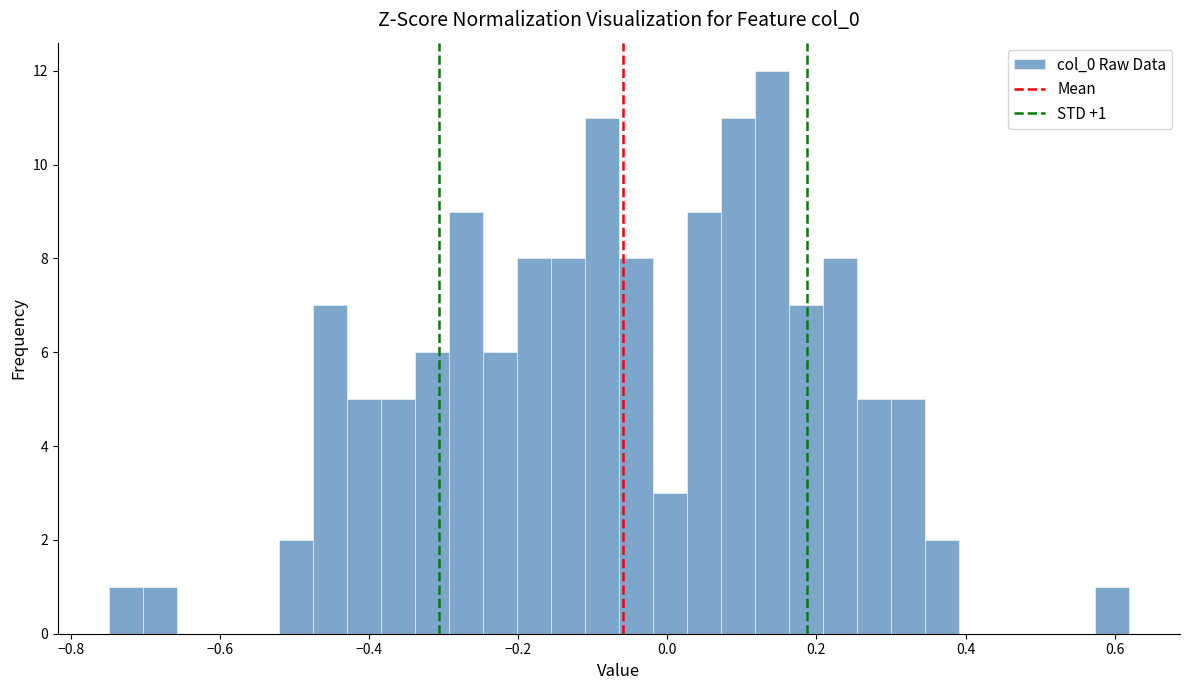

Around what value on the x-axis is the tallest bar? Give the approximate position of its centre, as read against the axis.

0.14